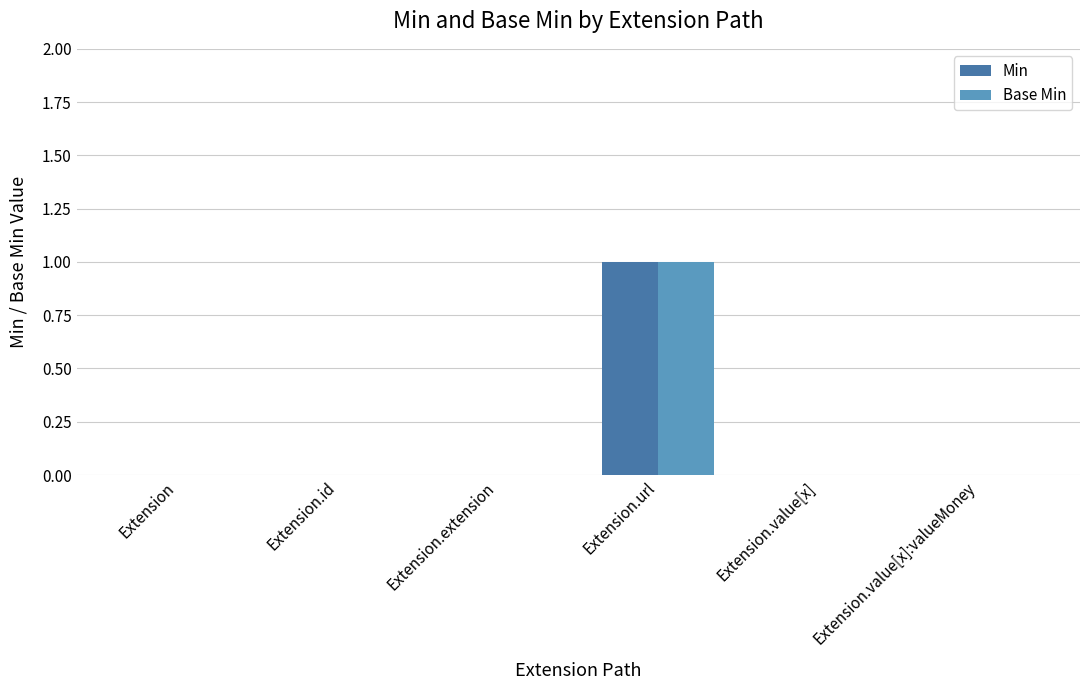

Count the number of data series in this chart.

2